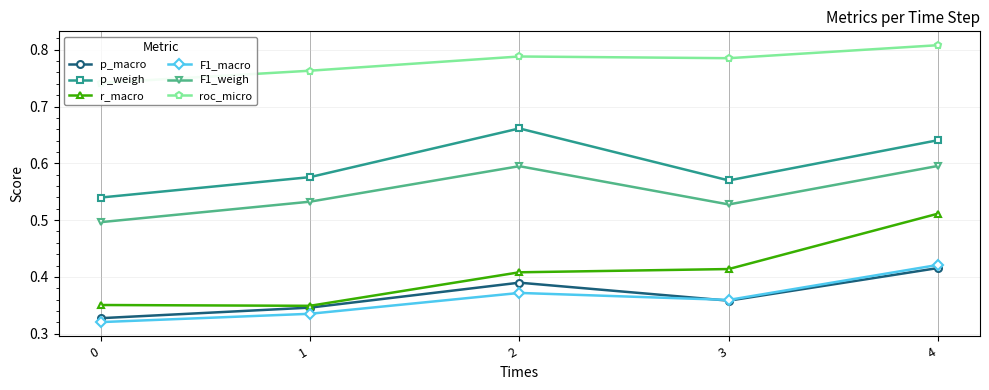

Reading left to right, what are all the values shown in this chart?

p_macro: 0.3	0.3	0.4	0.4	0.4
p_weigh: 0.5	0.6	0.7	0.6	0.6
r_macro: 0.4	0.3	0.4	0.4	0.5
F1_macro: 0.3	0.3	0.4	0.4	0.4
F1_weigh: 0.5	0.5	0.6	0.5	0.6
roc_micro: 0.7	0.8	0.8	0.8	0.8